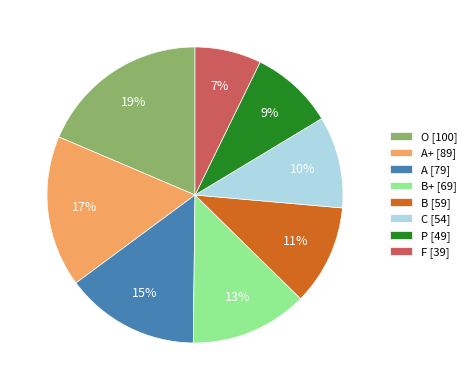

Which slice is the smallest?

F [39]